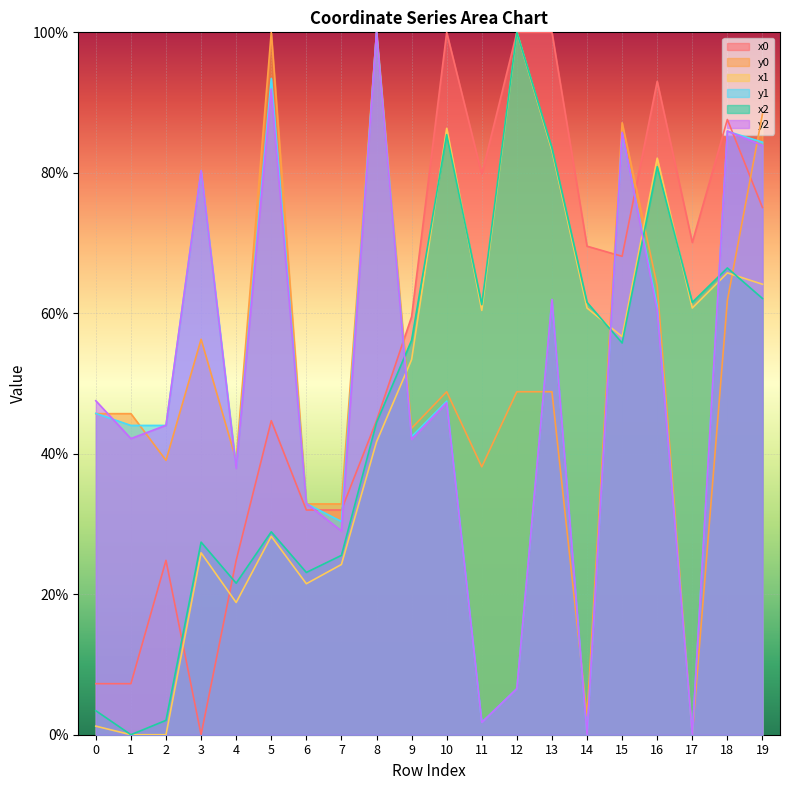

Reading right to left, list all the values displayed in this chart.

x0: 19=75.1	18=87.6	17=70.1	16=93.0	15=68.1	14=69.6	13=100.0	12=100.0	11=79.8	10=100.0	9=59.5	8=44.7	7=32.0	6=32.0	5=44.7	4=24.8	3=0.0	2=24.8	1=7.3	0=7.3
y0: 19=88.4	18=61.8	17=0.0	16=63.9	15=87.1	14=2.7	13=48.8	12=48.8	11=38.1	10=48.8	9=43.6	8=100.0	7=32.9	6=32.9	5=100.0	4=39.1	3=56.3	2=39.1	1=45.7	0=45.7
x1: 19=64.1	18=65.8	17=60.8	16=82.1	15=56.7	14=60.8	13=83.2	12=100.0	11=60.4	10=86.3	9=53.4	8=41.7	7=24.2	6=21.5	5=28.2	4=18.8	3=25.9	2=0.0	1=0.0	0=1.2
y1: 19=84.4	18=85.9	17=0.0	16=61.1	15=85.6	14=0.0	13=61.9	12=6.6	11=1.8	10=47.5	9=42.4	8=100.0	7=30.4	6=32.9	5=93.4	4=38.0	3=80.3	2=44.0	1=44.0	0=45.7
x2: 19=62.1	18=66.5	17=61.6	16=80.9	15=55.8	14=61.6	13=83.5	12=100.0	11=61.2	10=85.4	9=56.2	8=44.4	7=25.5	6=23.1	5=28.9	4=21.6	3=27.4	2=2.0	1=0.0	0=3.4
y2: 19=83.9	18=86.0	17=0.0	16=60.4	15=85.8	14=0.0	13=62.0	12=6.6	11=1.8	10=47.3	9=42.0	8=100.0	7=29.0	6=32.9	5=91.9	4=37.9	3=80.3	2=44.1	1=42.2	0=47.5